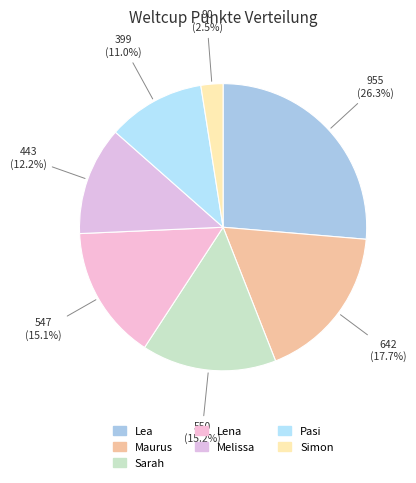

Is Simon the majority of the pie?

No